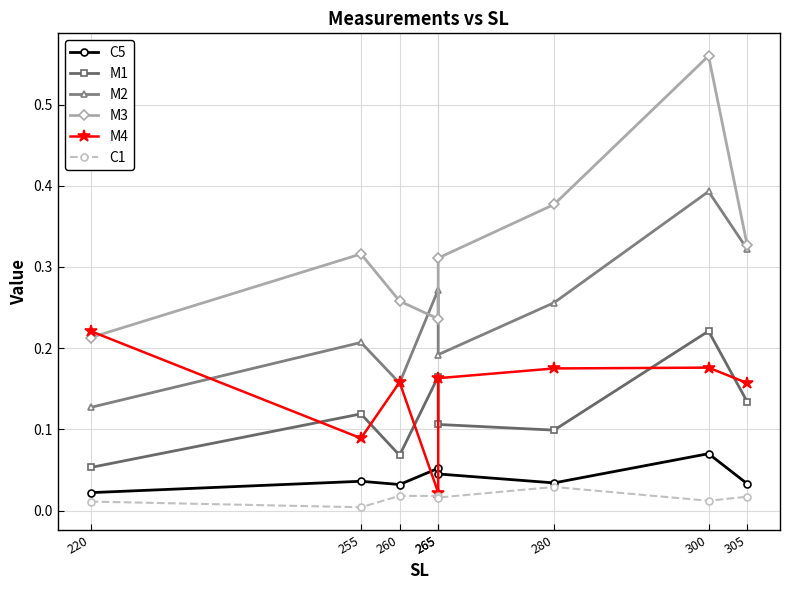

At 220, list the series in order from largest to smallest.

M4, M3, M2, M1, C5, C1